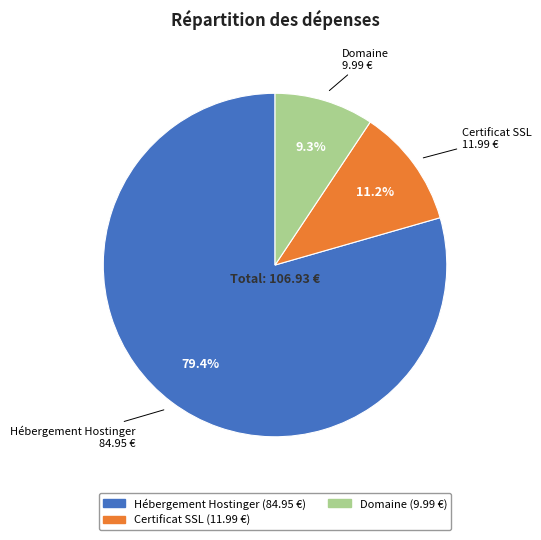

What is the total percentage of Hébergement Hostinger and Certificat SSL?

90.7%